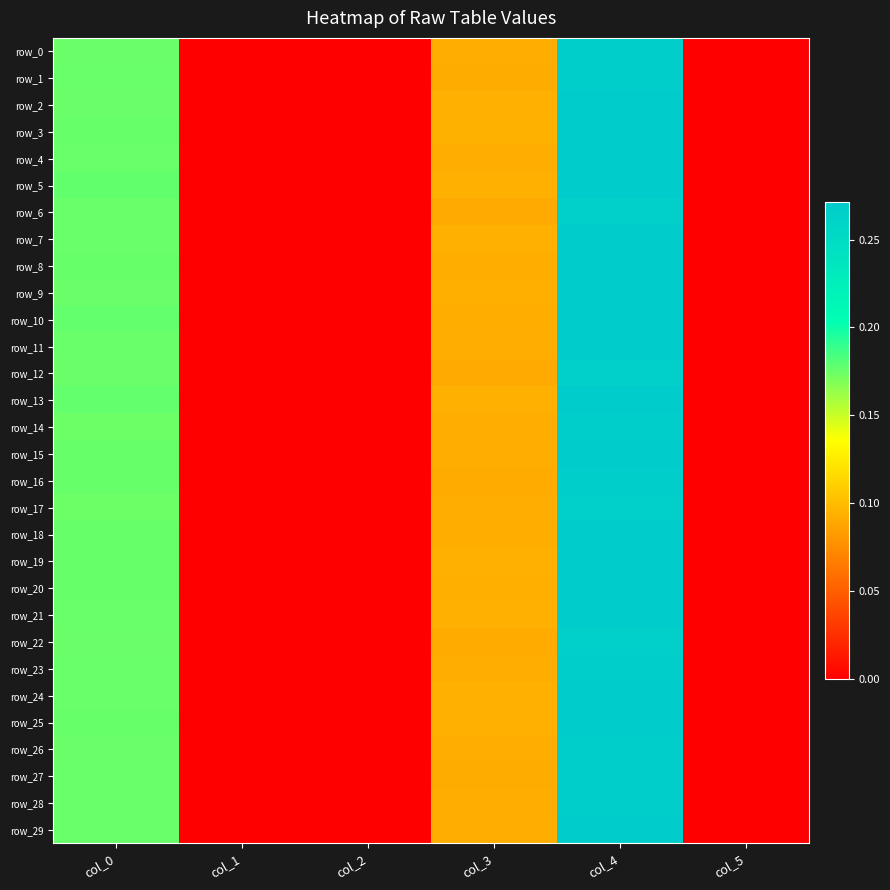

Which series has the largest total across all categories?

row_5